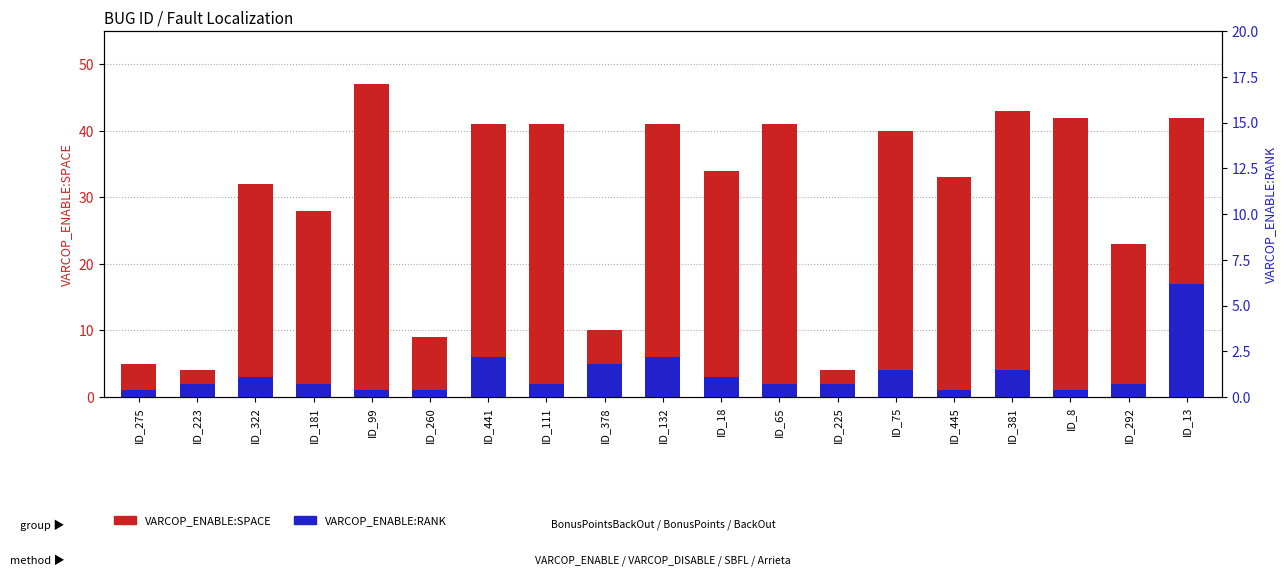

What is the average value of the VARCOP_ENABLE:SPACE series?

29